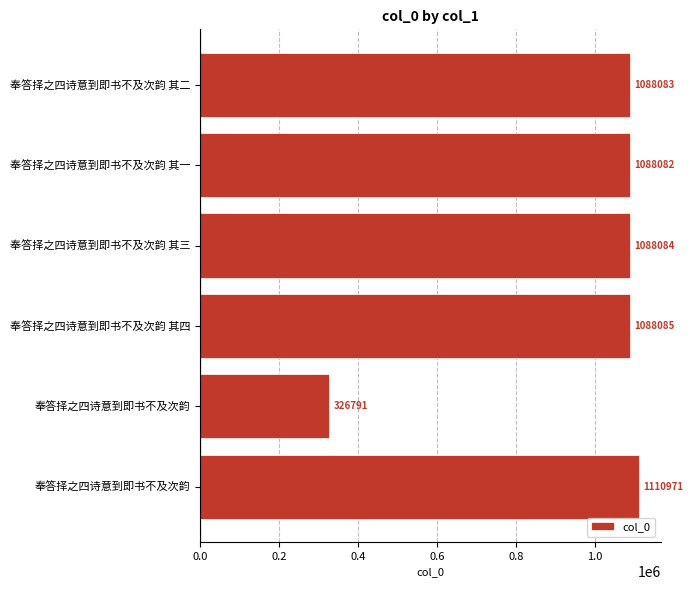

How many data points does each series have?

6